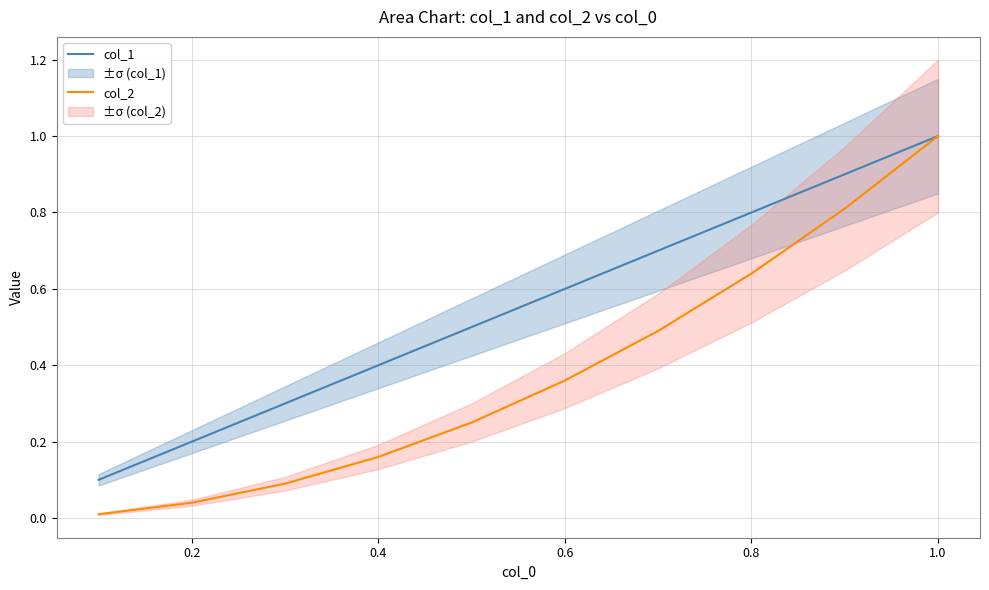

True or false: col_1 has a value of 0.6 at 0.6.

True